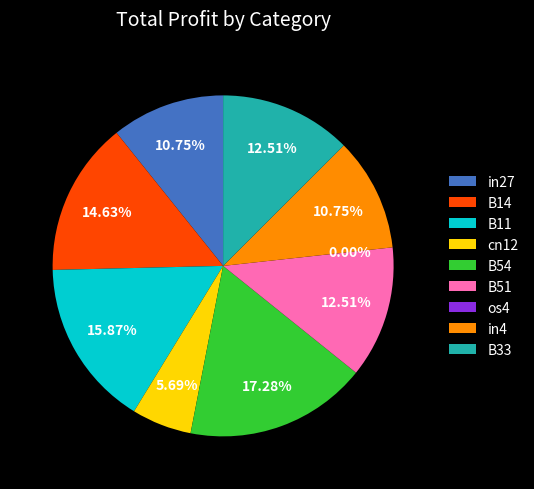

Does B33 represent more than half of the total?

No